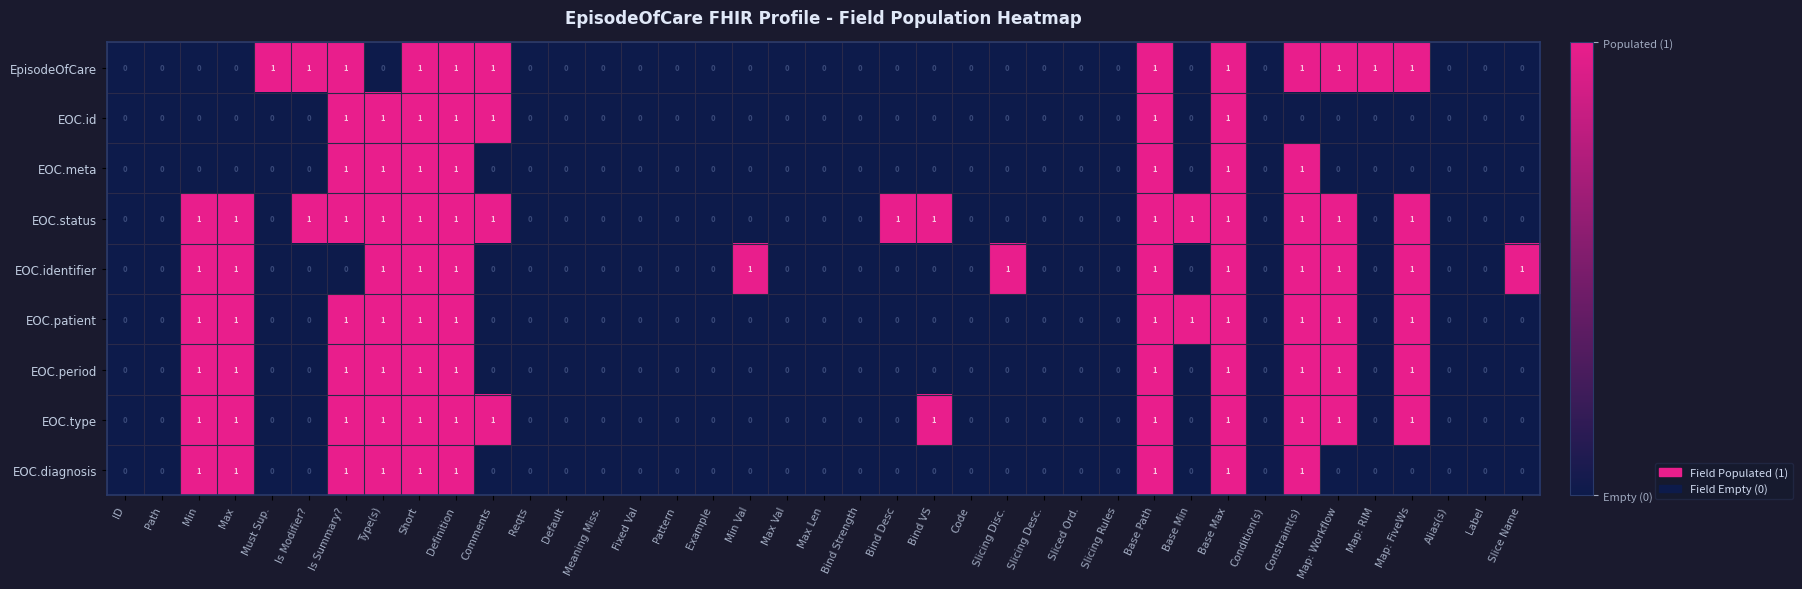

What is the sum of all EOC.meta values?

7